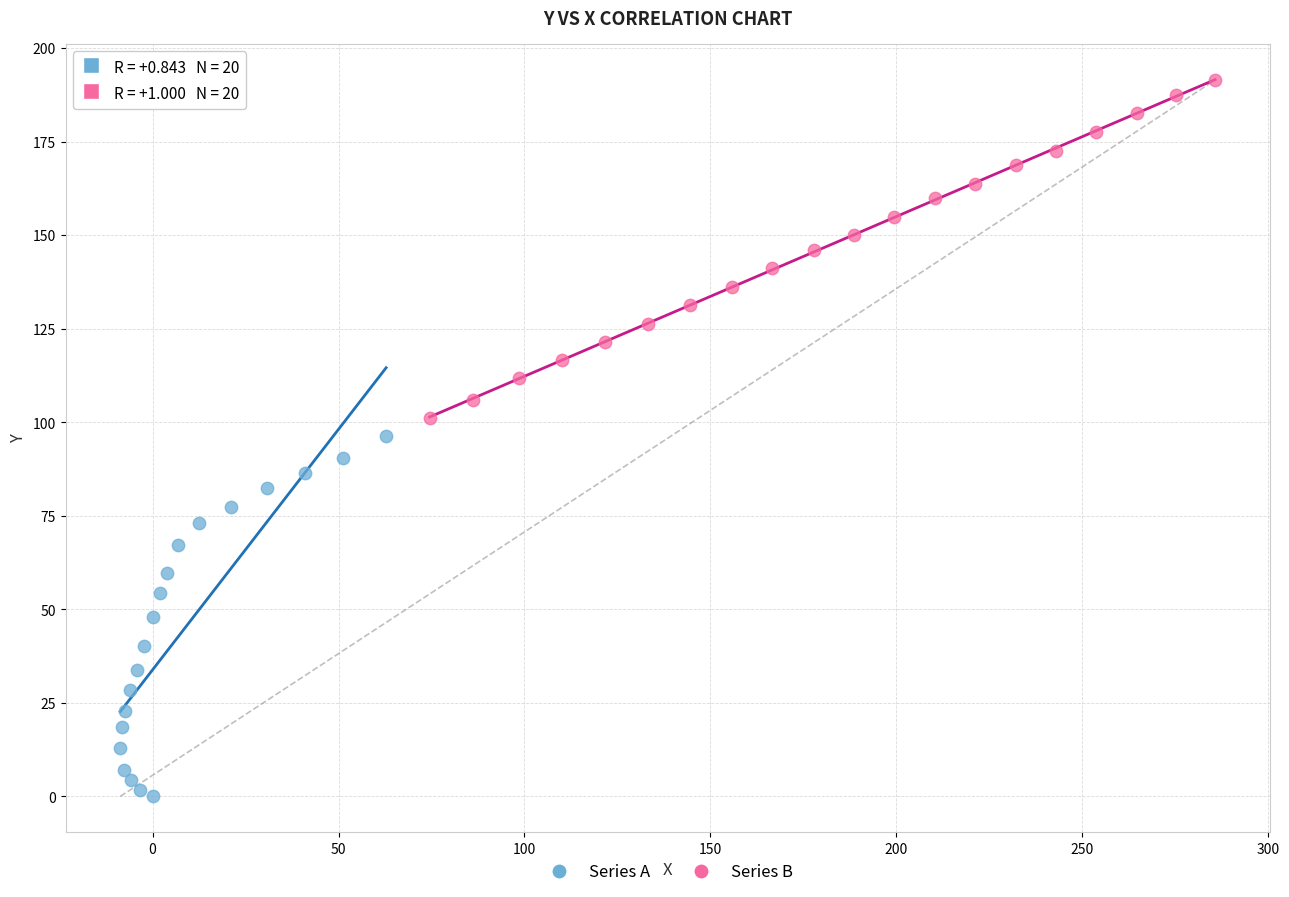

Which series contains the lowest Y value?

Series A